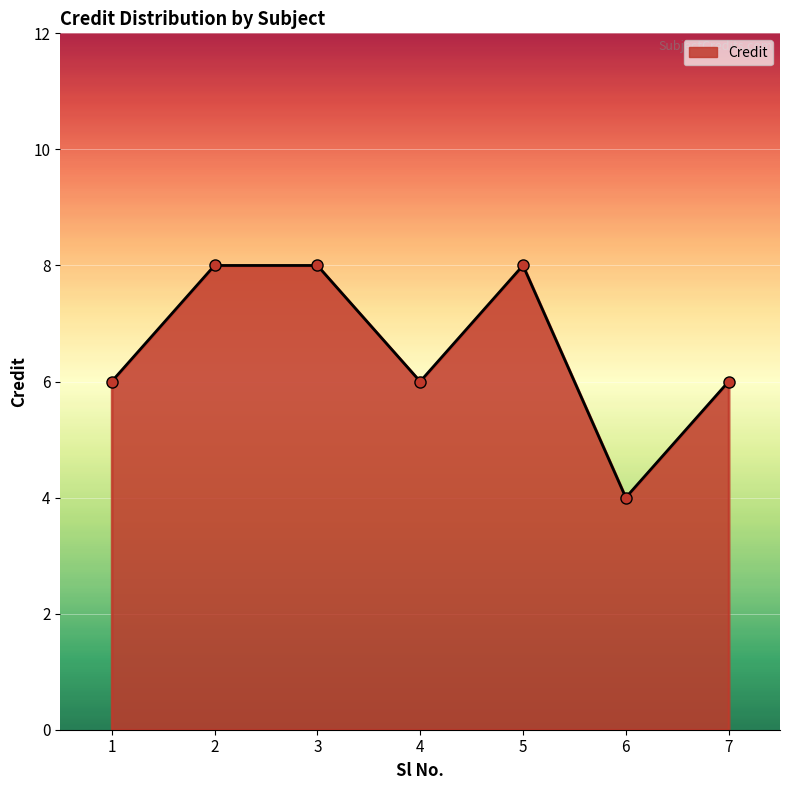

Approximately how many times larger is the value at 1 compared to 7?

1.0